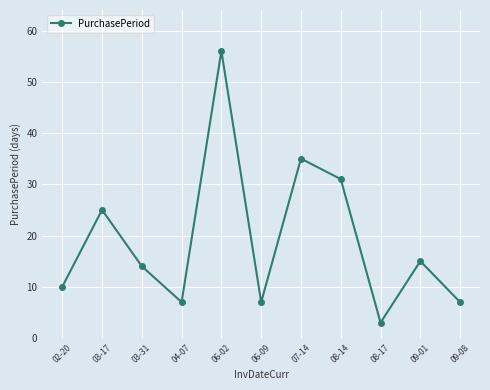

What is the label of the 4th point from the right?

08-14